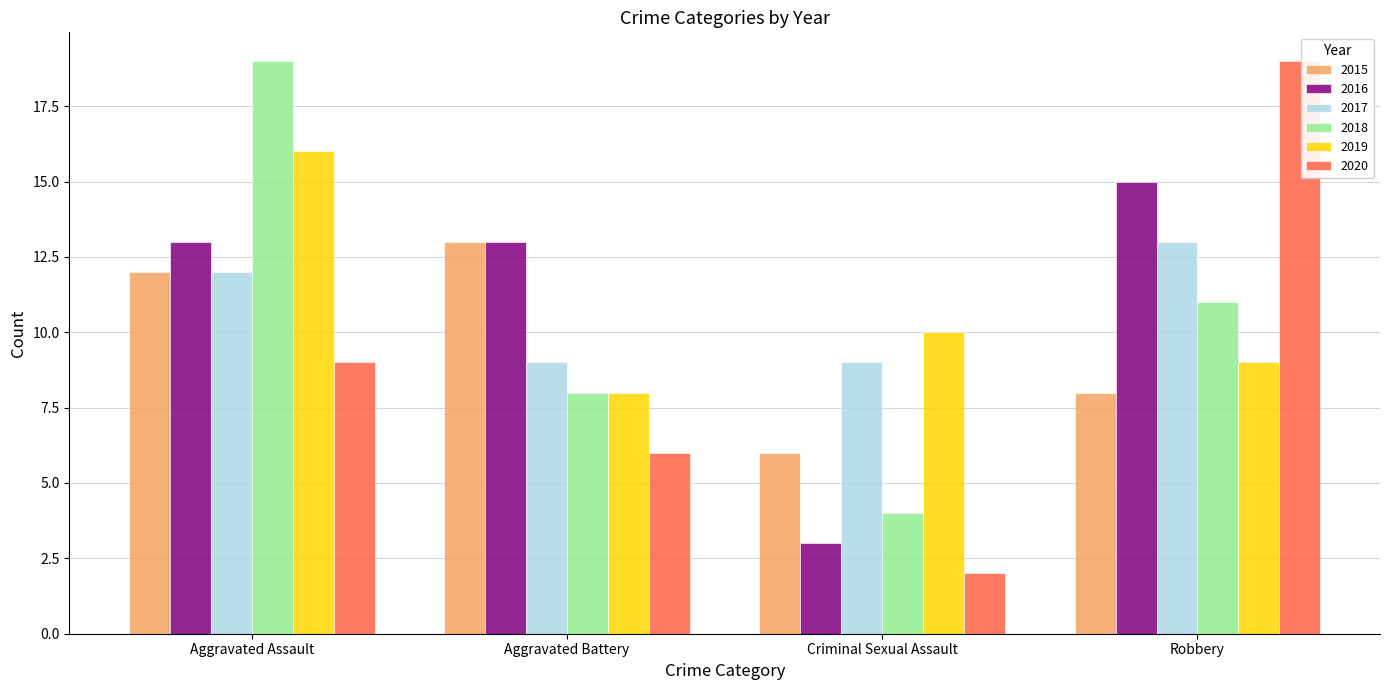

What is the label of the 1st bar from the right?

Robbery